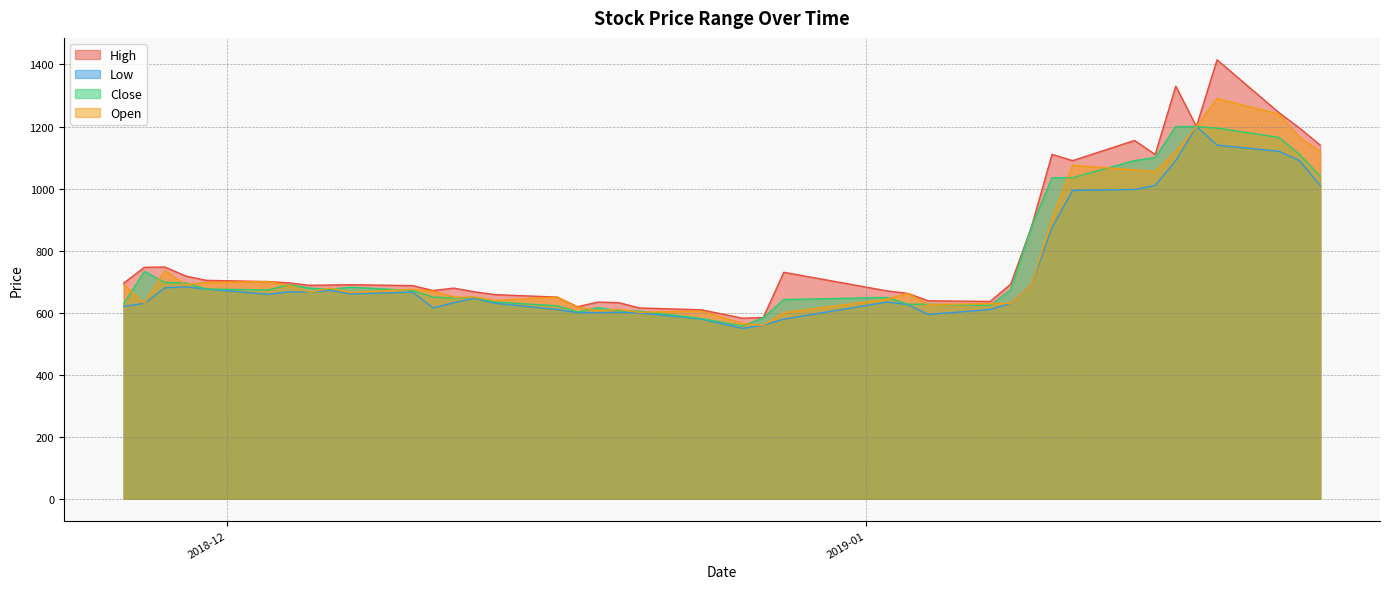

Which series has the widest spread of values?

High